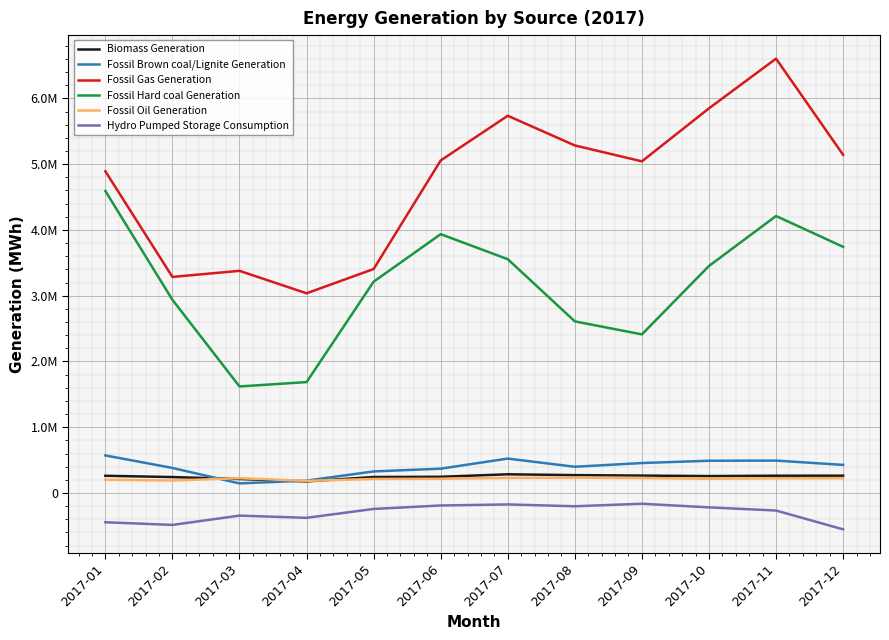

True or false: Hydro Pumped Storage Consumption and Fossil Brown coal/Lignite Generation cross at least once.

False